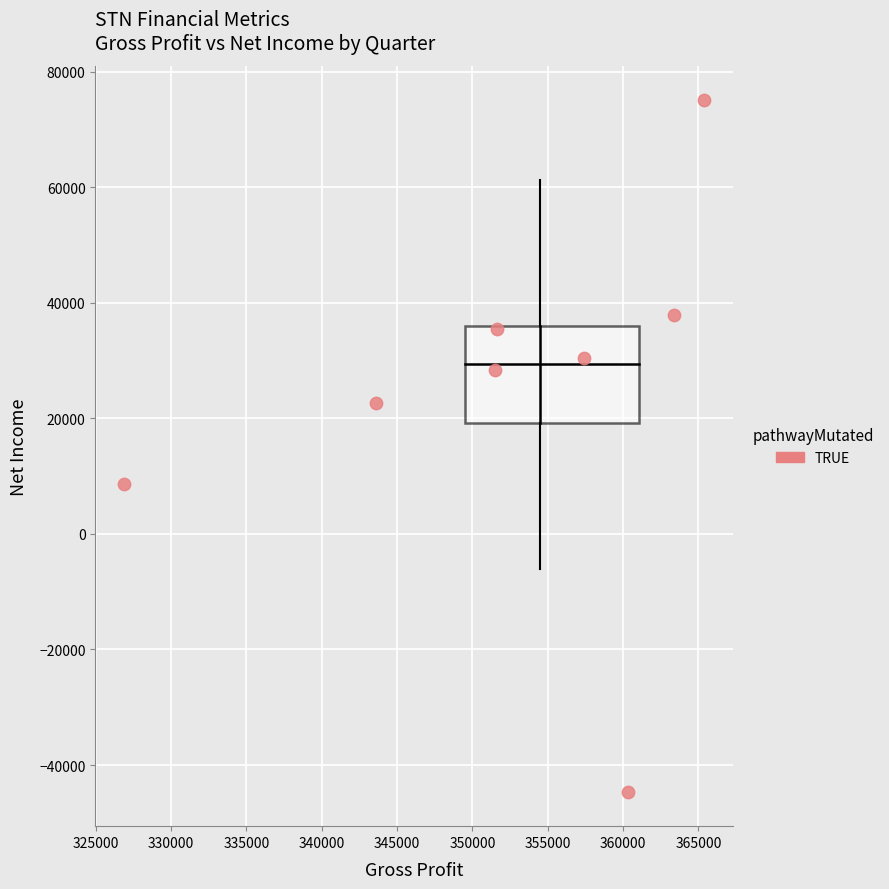

What is the average Y value?

24200